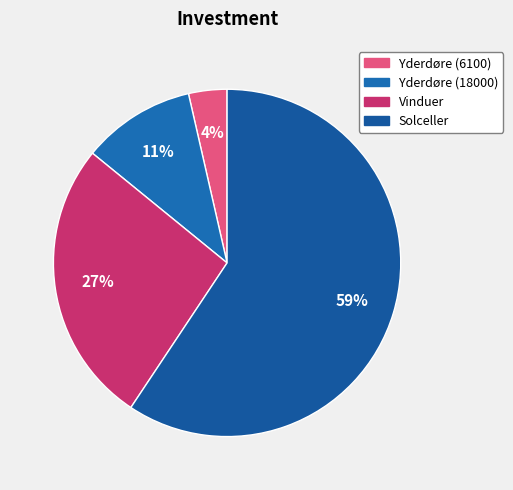

Is there a majority slice in this chart?

Yes